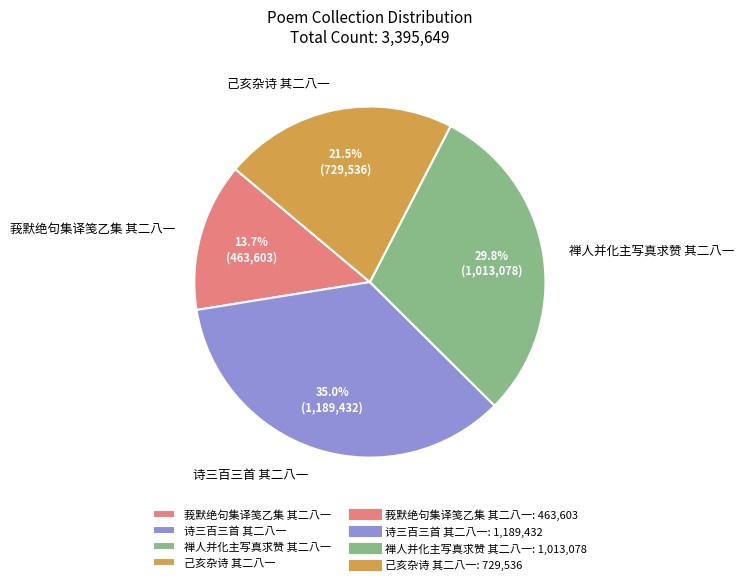

To the nearest percent, what is the average slice percentage?

25%